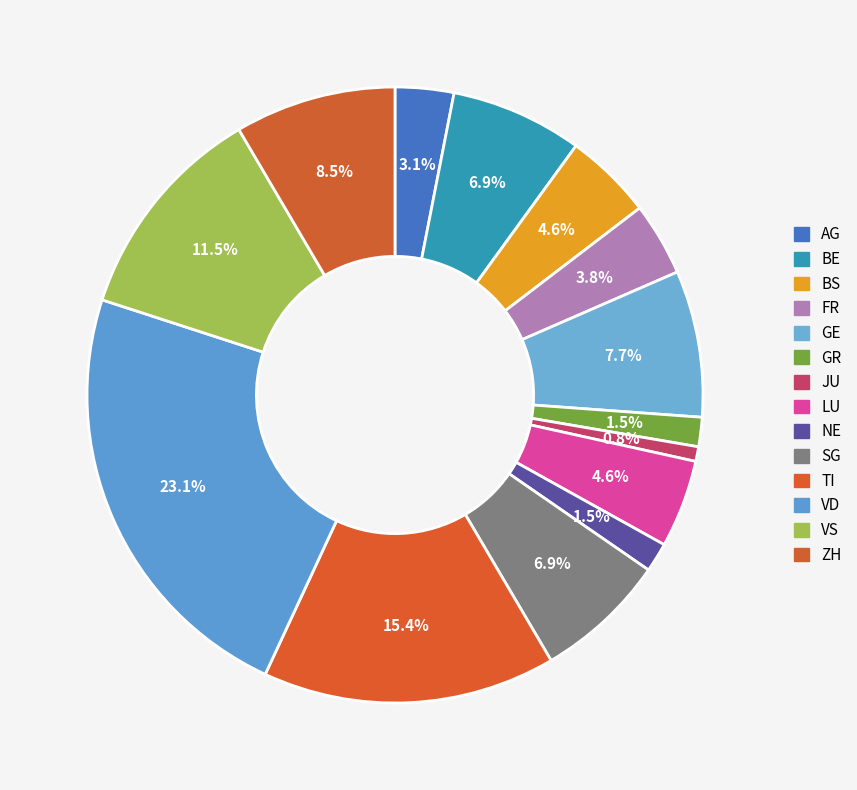

What percentage is the GR slice, to the nearest percent?

2%